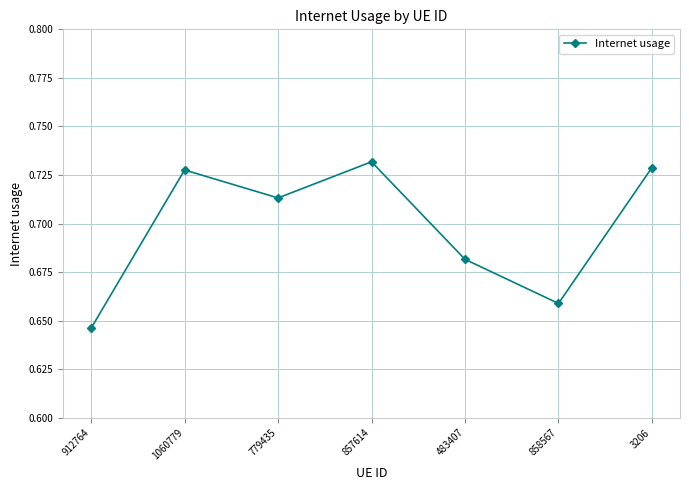

Which has a higher value, 912764 or 857614?

857614